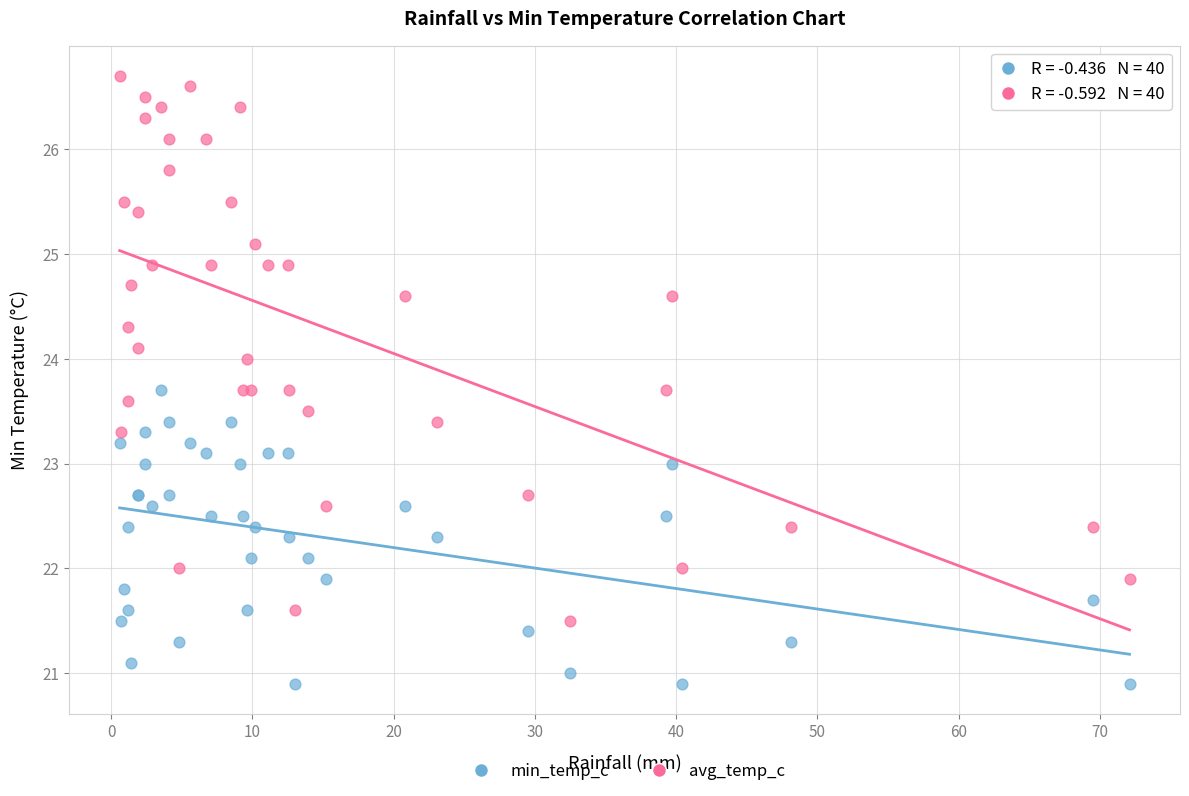

Which series reaches the maximum Y coordinate?

avg_temp_c